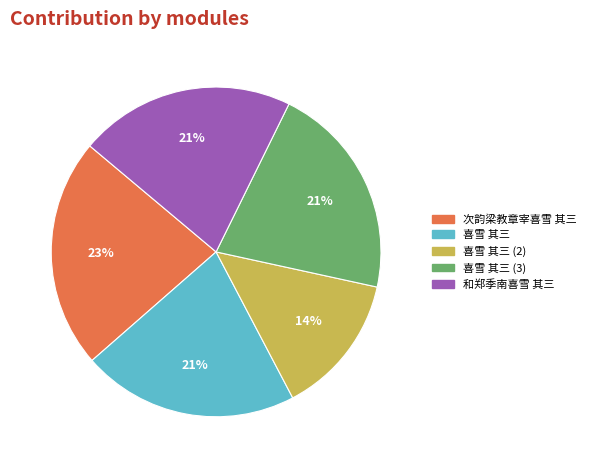

Does any single category account for the majority?

No